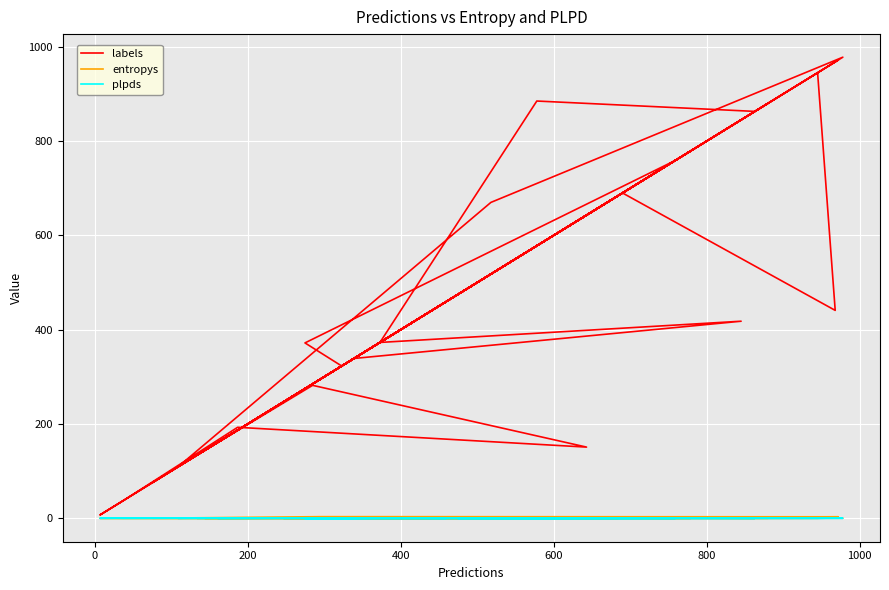

How many values in plpds are below zero?

5